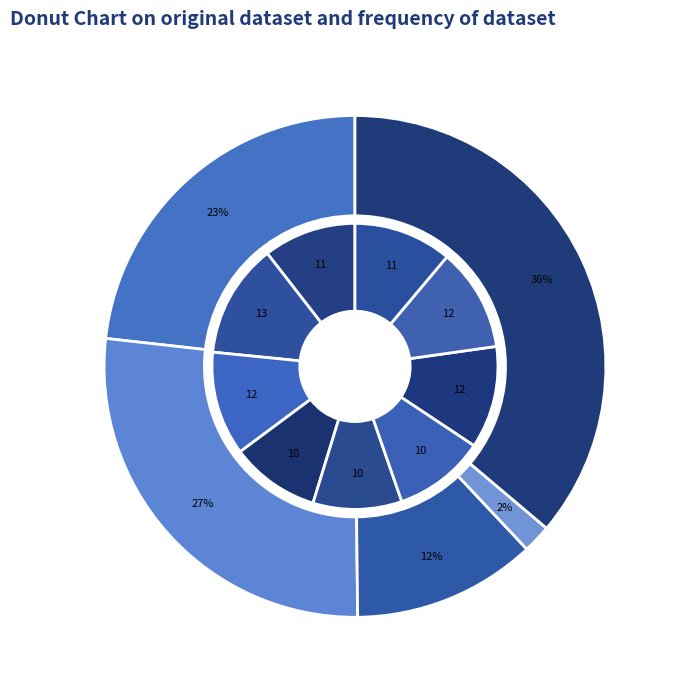

Do 2015 and 2023 together represent more than half of the pie?

No